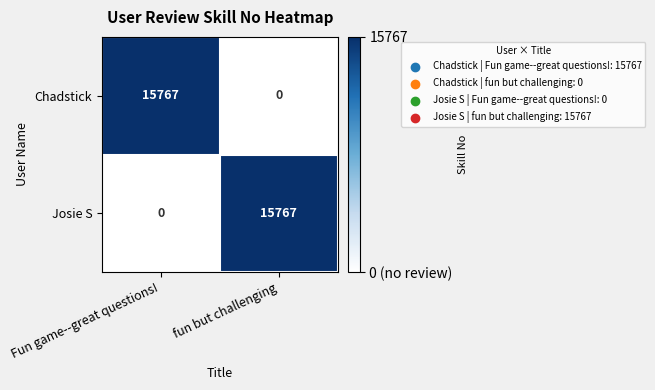

Where is Josie S nearest to the value 7883?

Fun game--great questions!